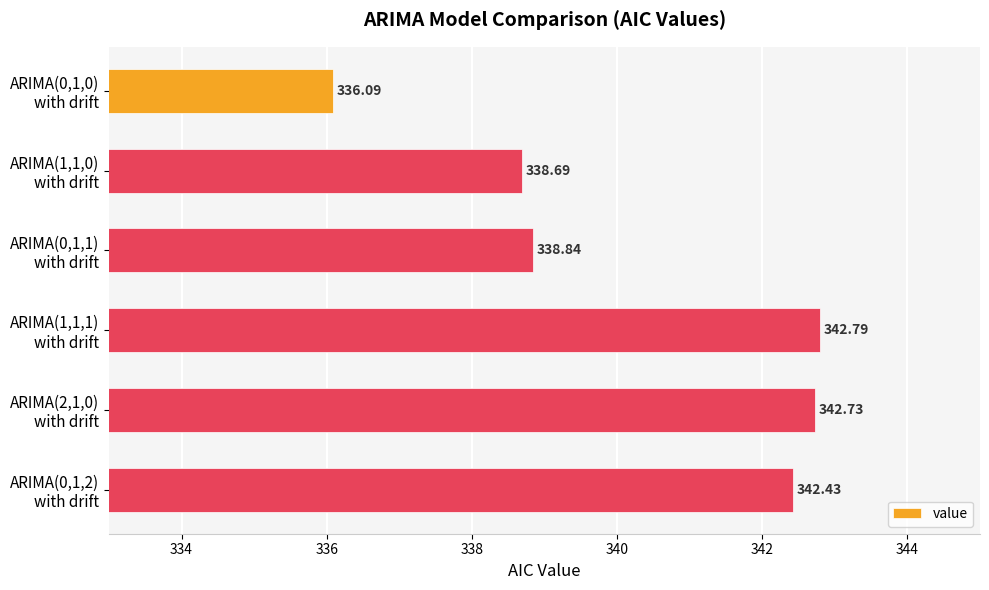

What is the smallest value displayed?

336.1